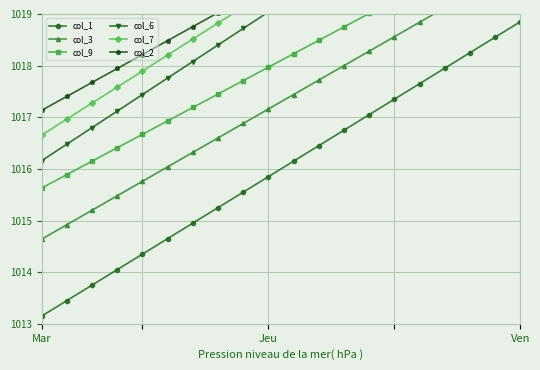

Is this an area chart (filled region under the line)?

No